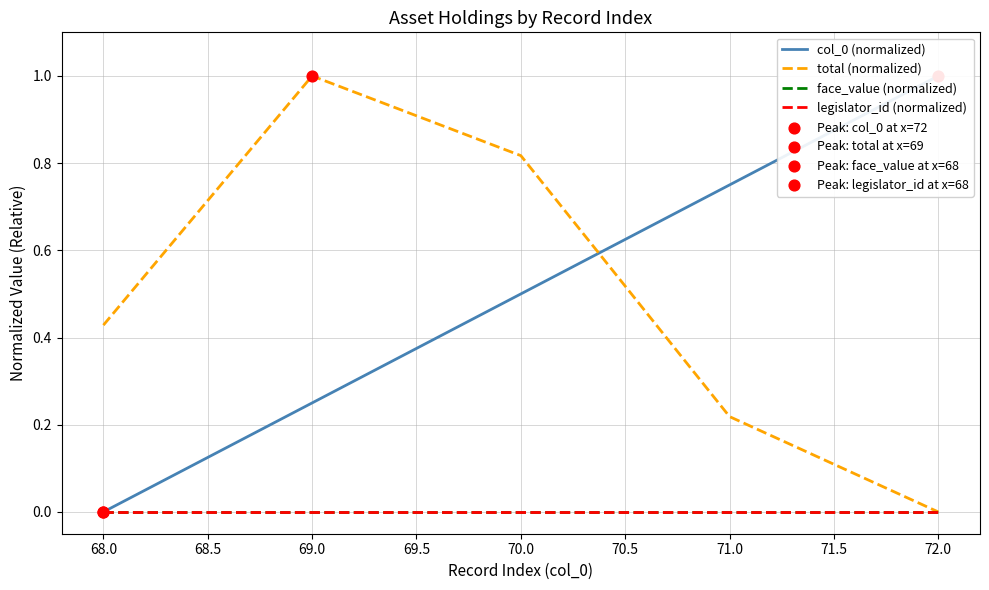

What are all the series names shown in the legend?

col_0 (normalized), total (normalized), face_value (normalized), legislator_id (normalized)